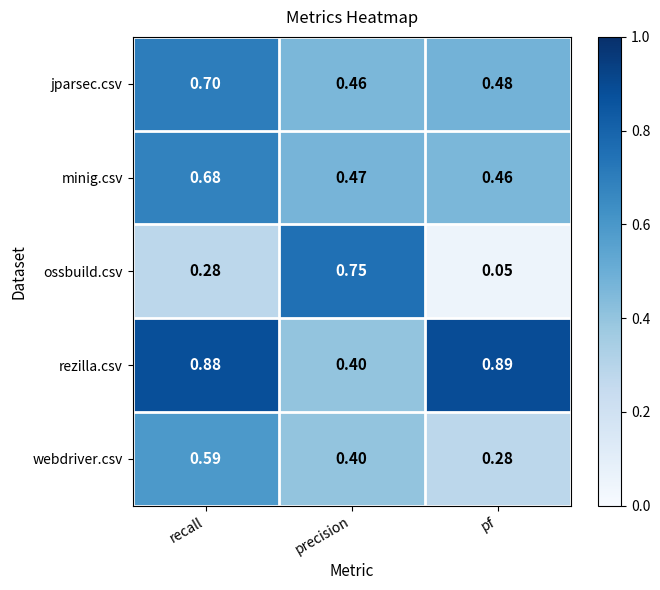

At which category is the sum across all series the highest?

recall